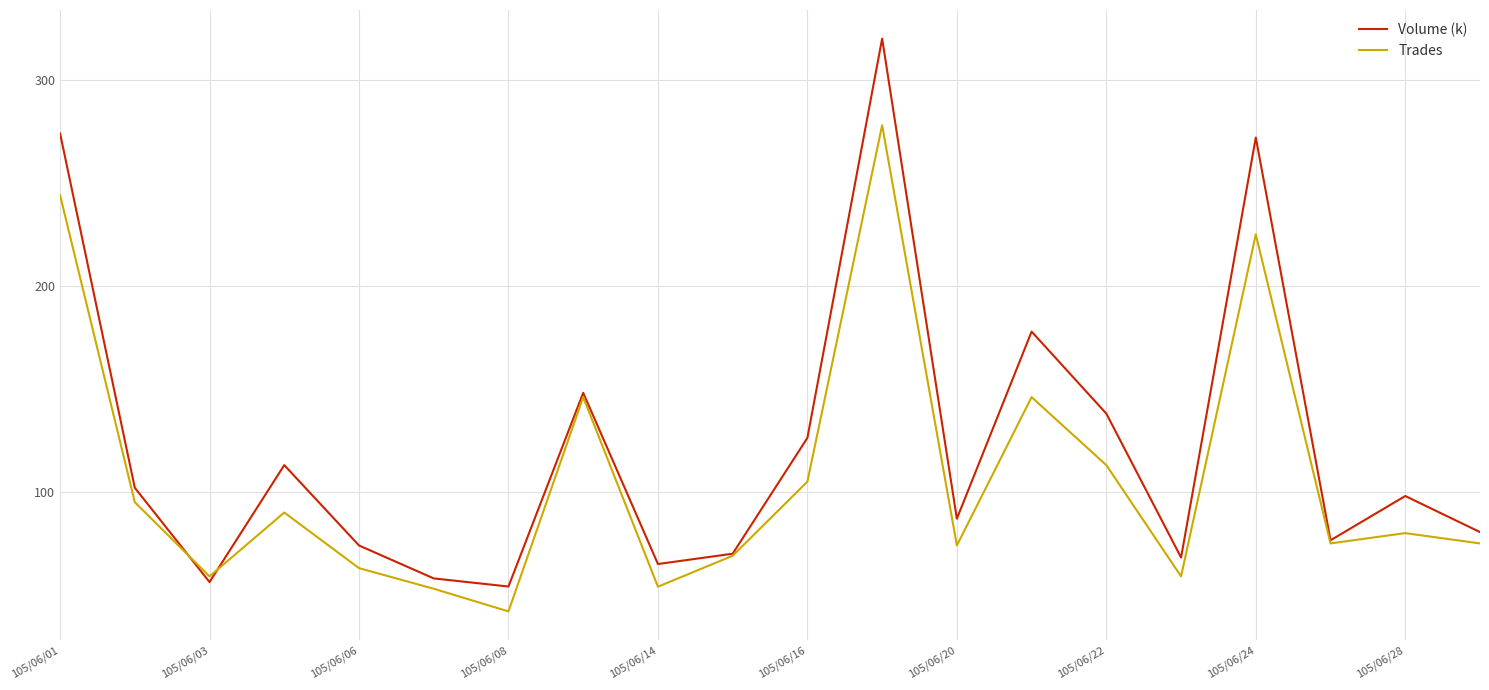

Which series has the widest spread of values?

Volume (k)